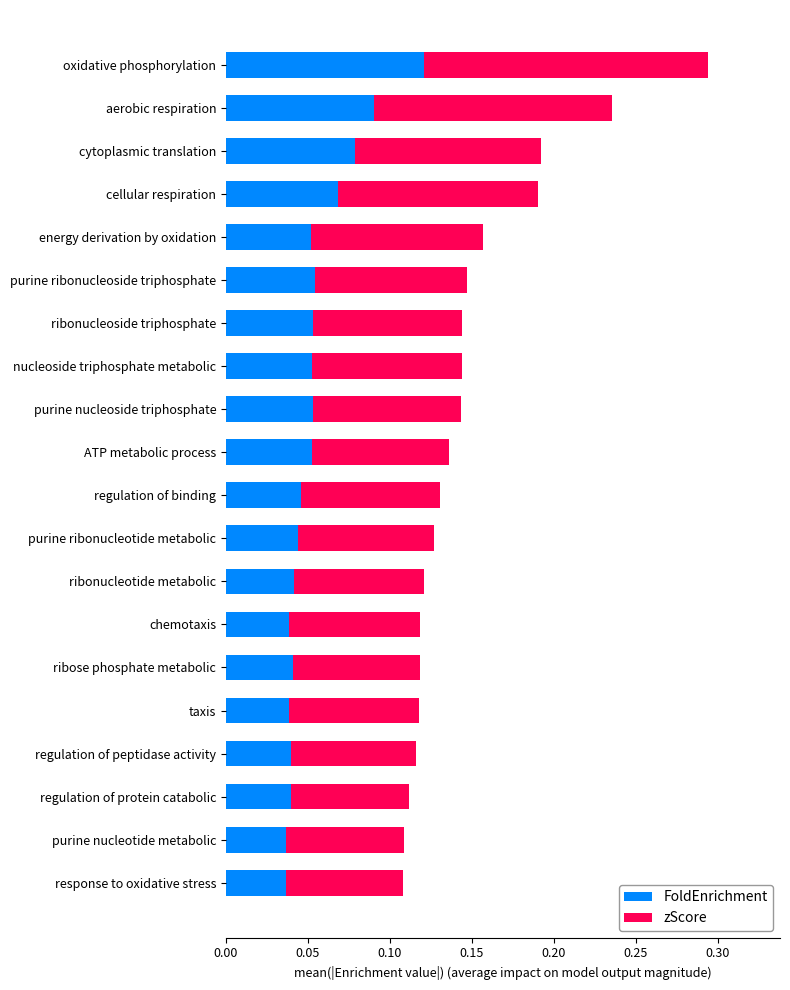

How many FoldEnrichment values are between 0 and 1?

20